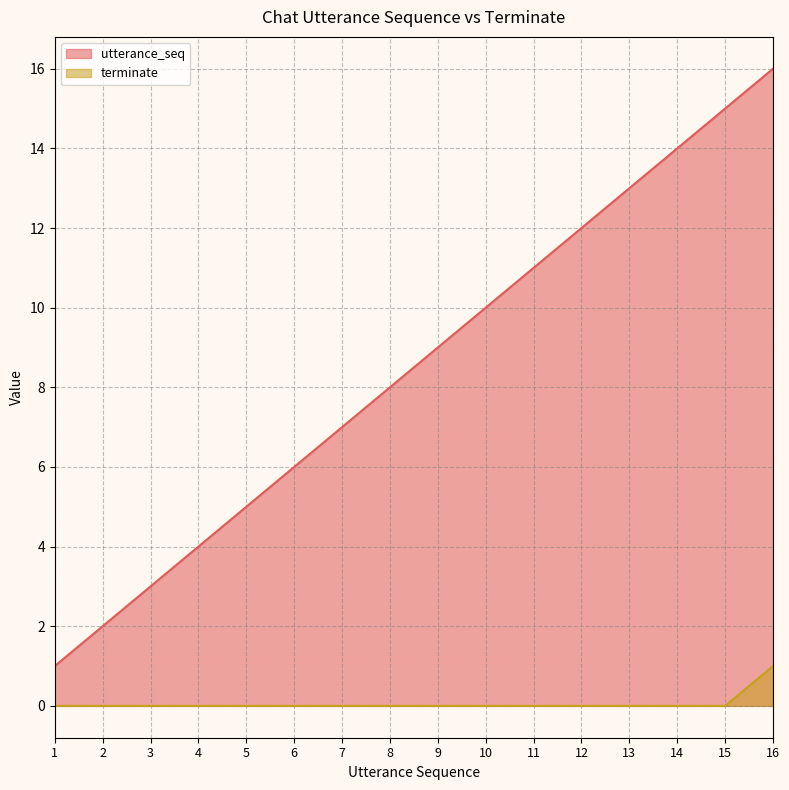

Where is utterance_seq nearest to the value 8?

8